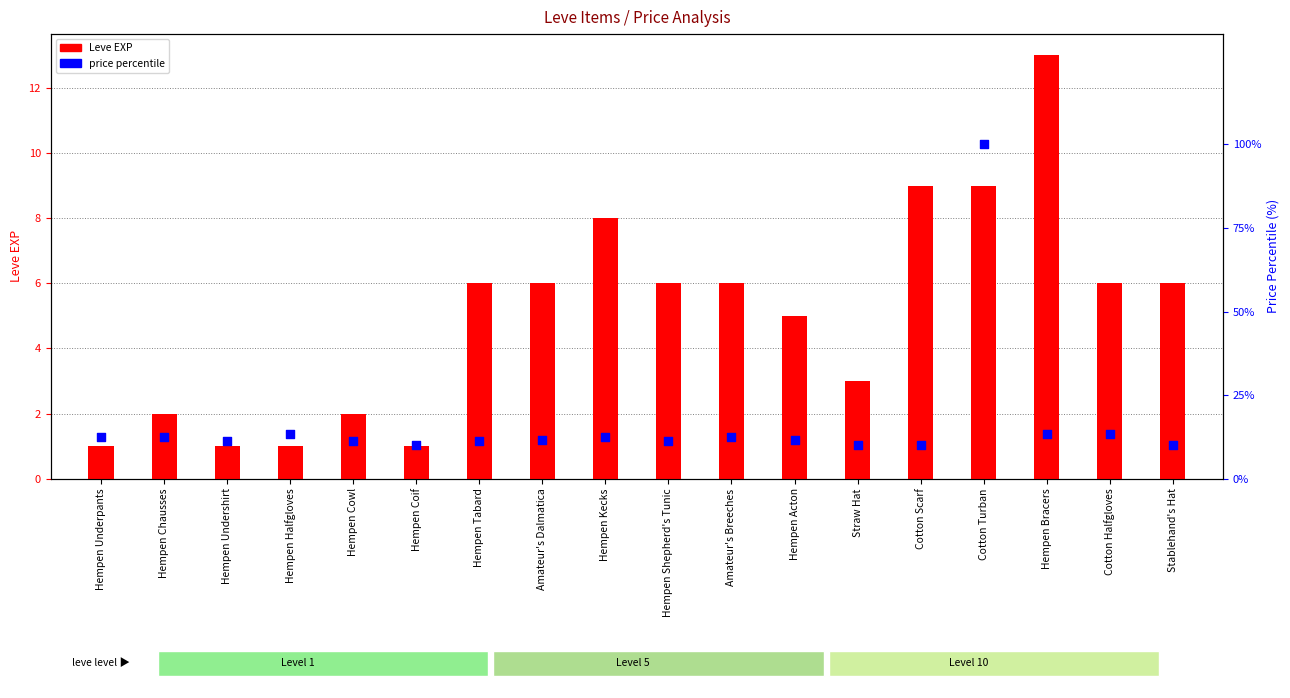

Which series has the largest total across all categories?

price percentile